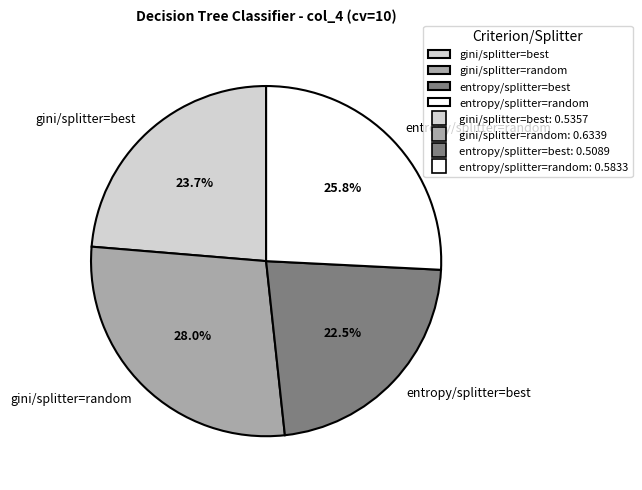

How many segments does this pie chart have?

4